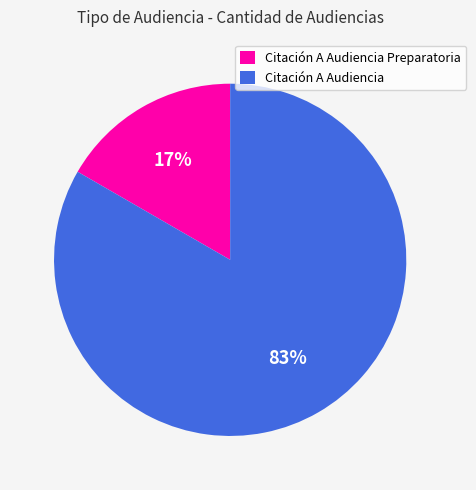

To the nearest percent, what percentage of the pie is Citación A Audiencia?

83%